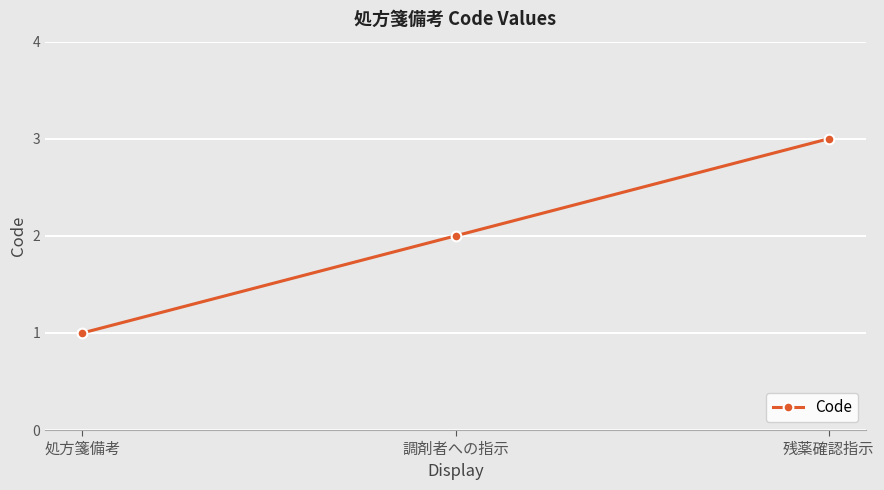

List the labels in order of value, smallest first.

処方箋備考, 調剤者への指示, 残薬確認指示